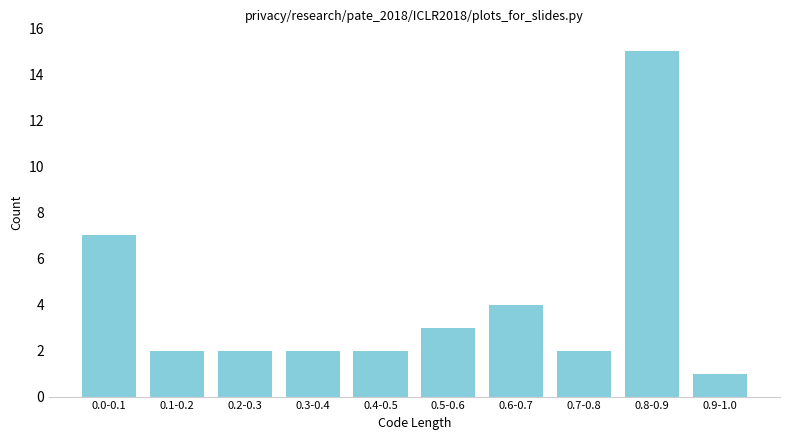

Reading right to left, extract all data points from this chart.

1	15	2	4	3	2	2	2	2	7